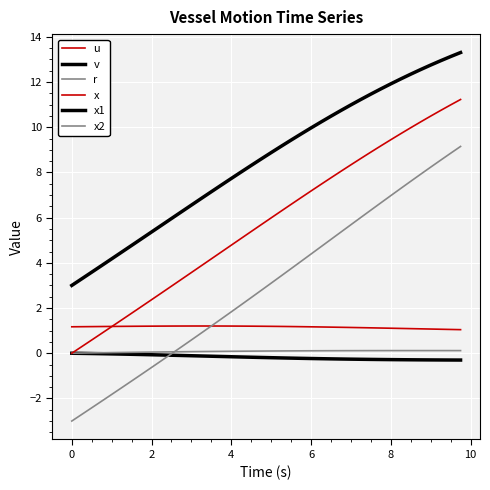

Is this an area chart (filled region under the line)?

No